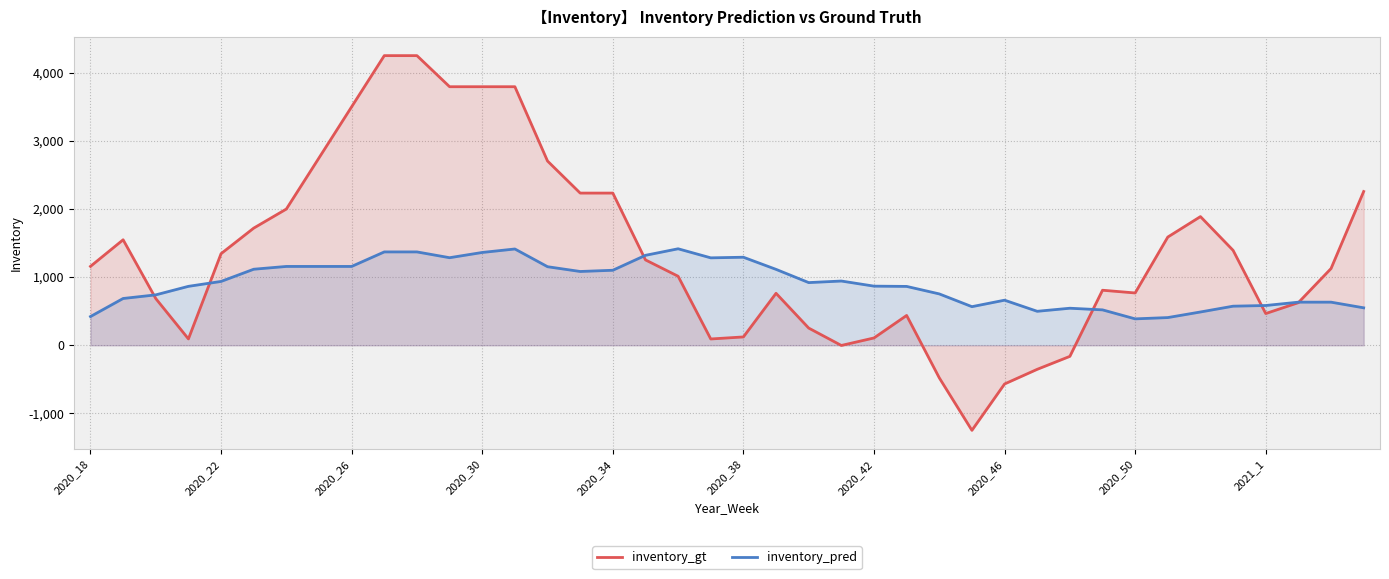

What is the maximum value for inventory_pred?

1415